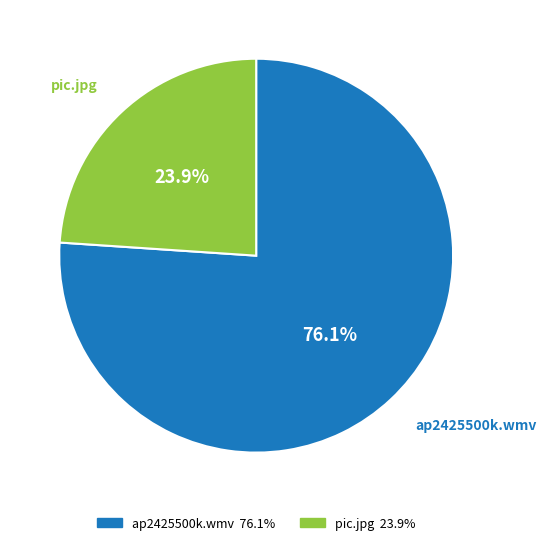

Does pic.jpg account for over 50% of the chart?

No